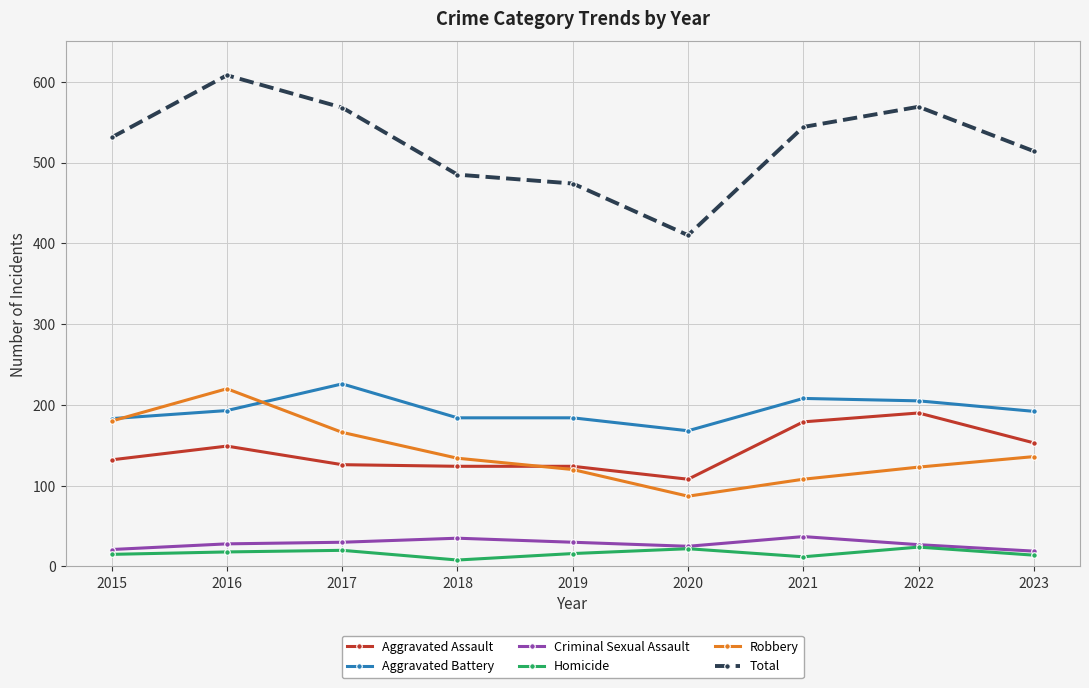

True or false: Aggravated Assault has more than 1 points higher than both neighbors.

True